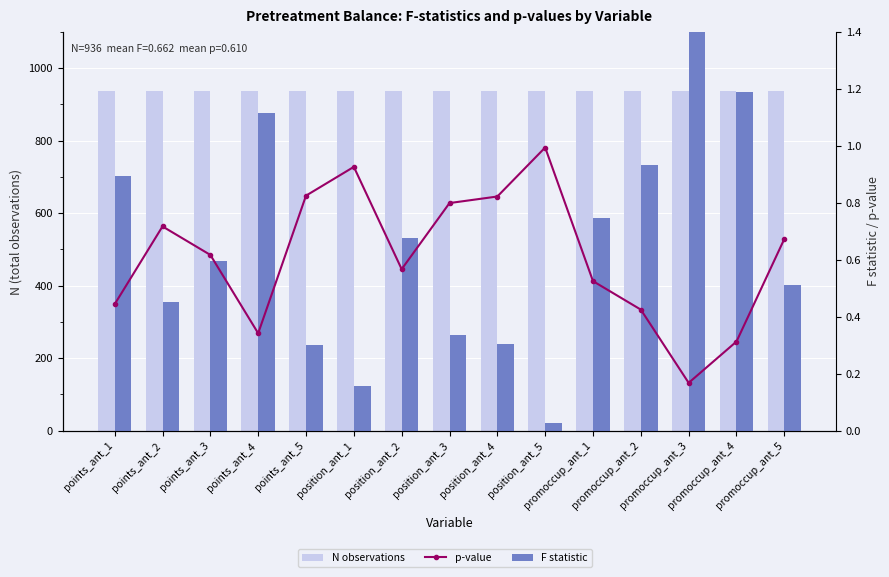

Where is F statistic nearest to the value 0?

position_ant_5